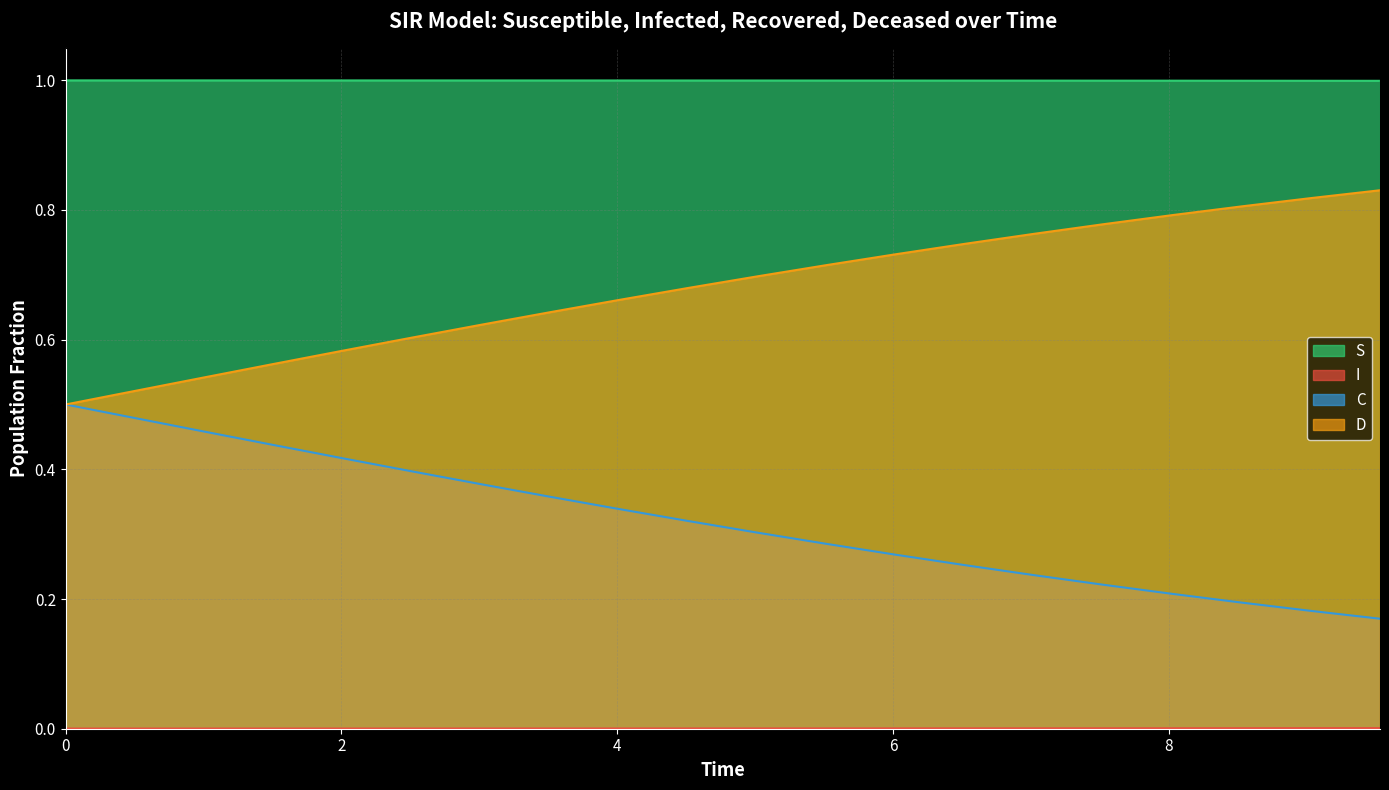

How many distinct data groups are displayed?

4